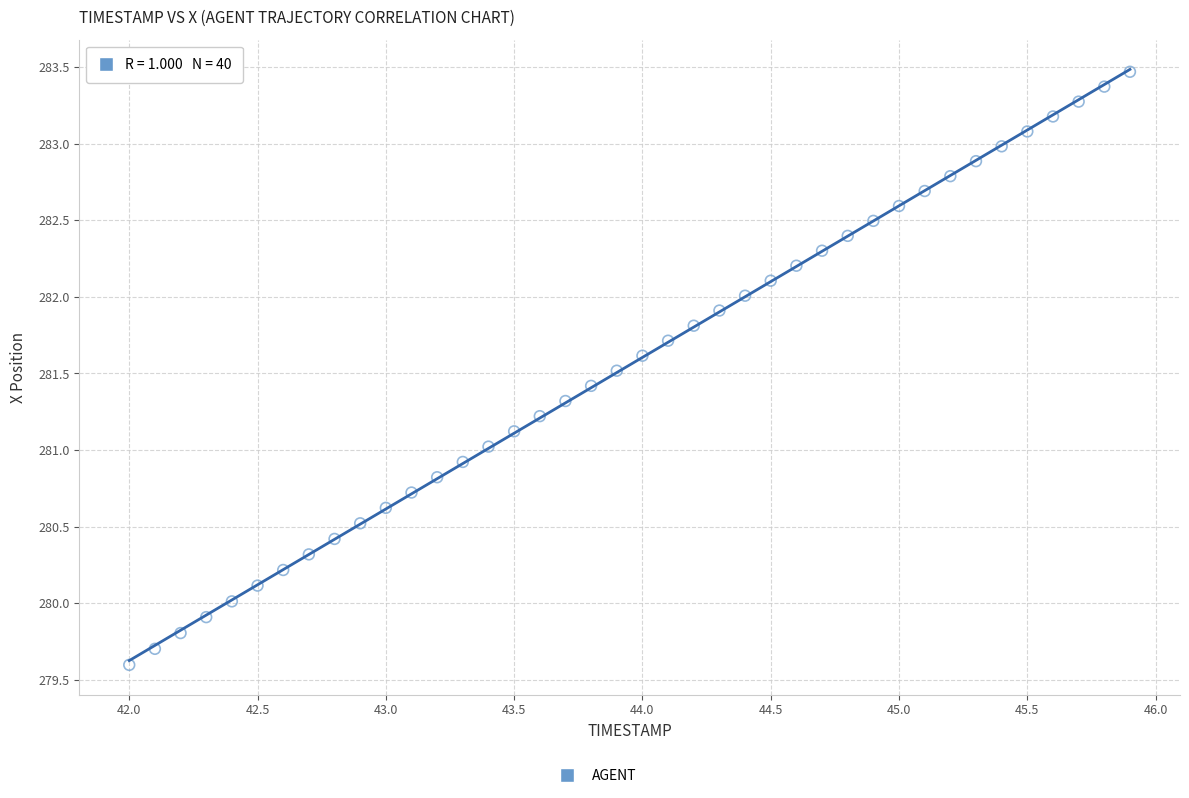

What is the range of Y values (max minus min)?

3.9